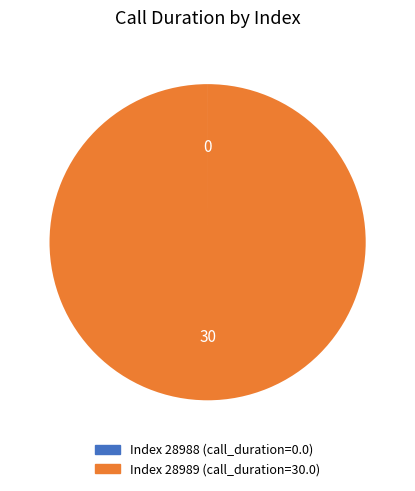

Does any single category account for the majority?

Yes